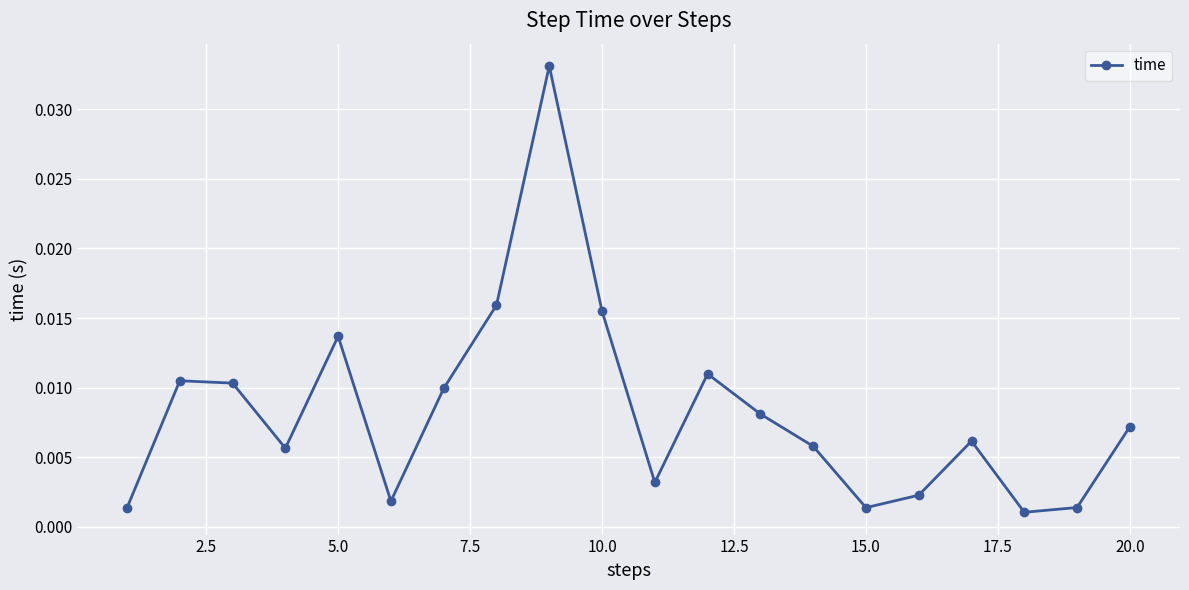

True or false: the data has more than 1 interior local peaks.

True